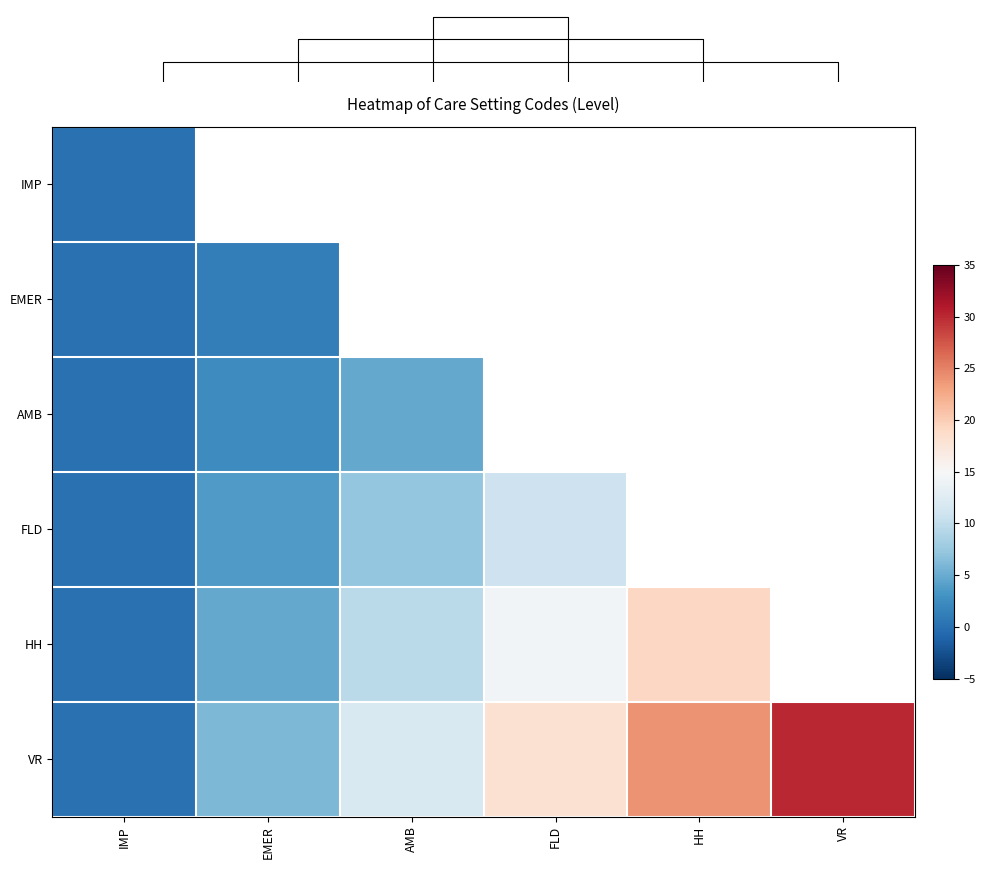

Between IMP and VR, which series saw the biggest shift?

VR